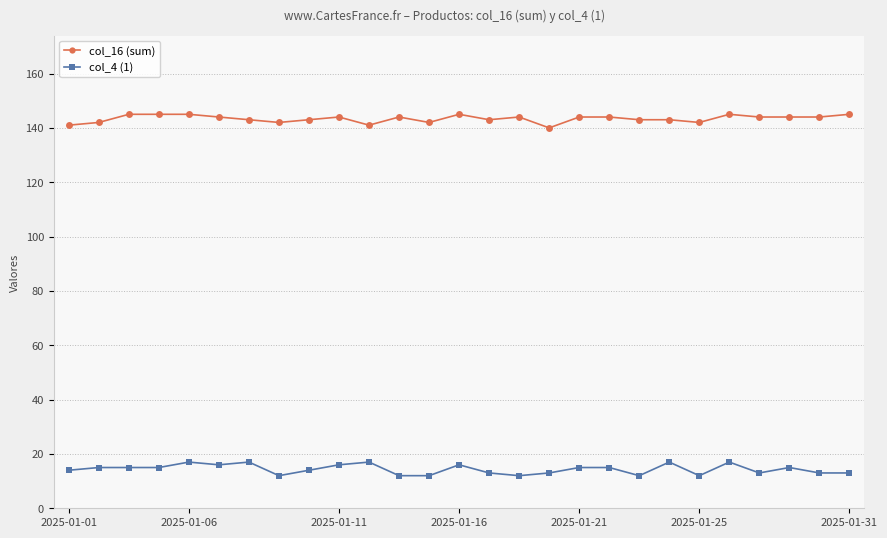

How many data points does each series have?

27